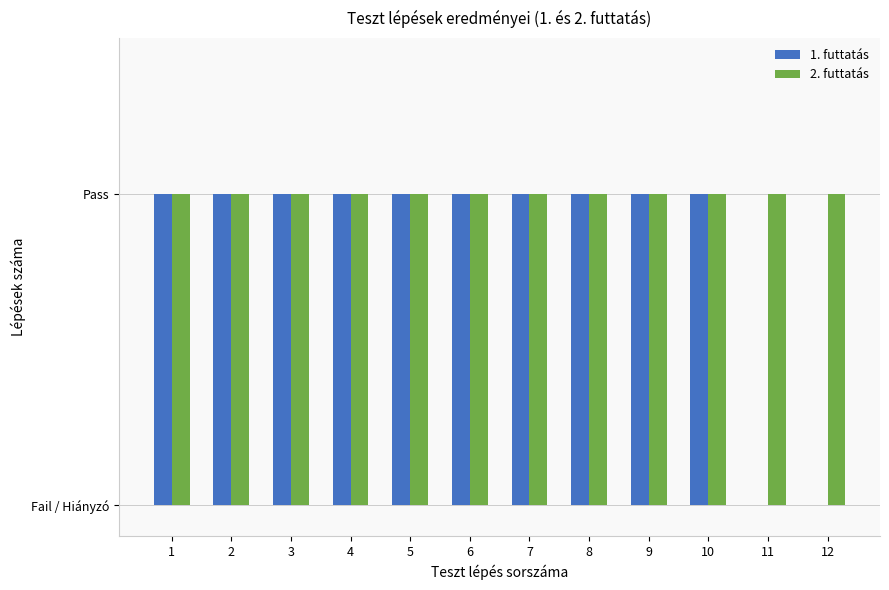

Are the bars grouped side by side (vs. stacked)?

Yes